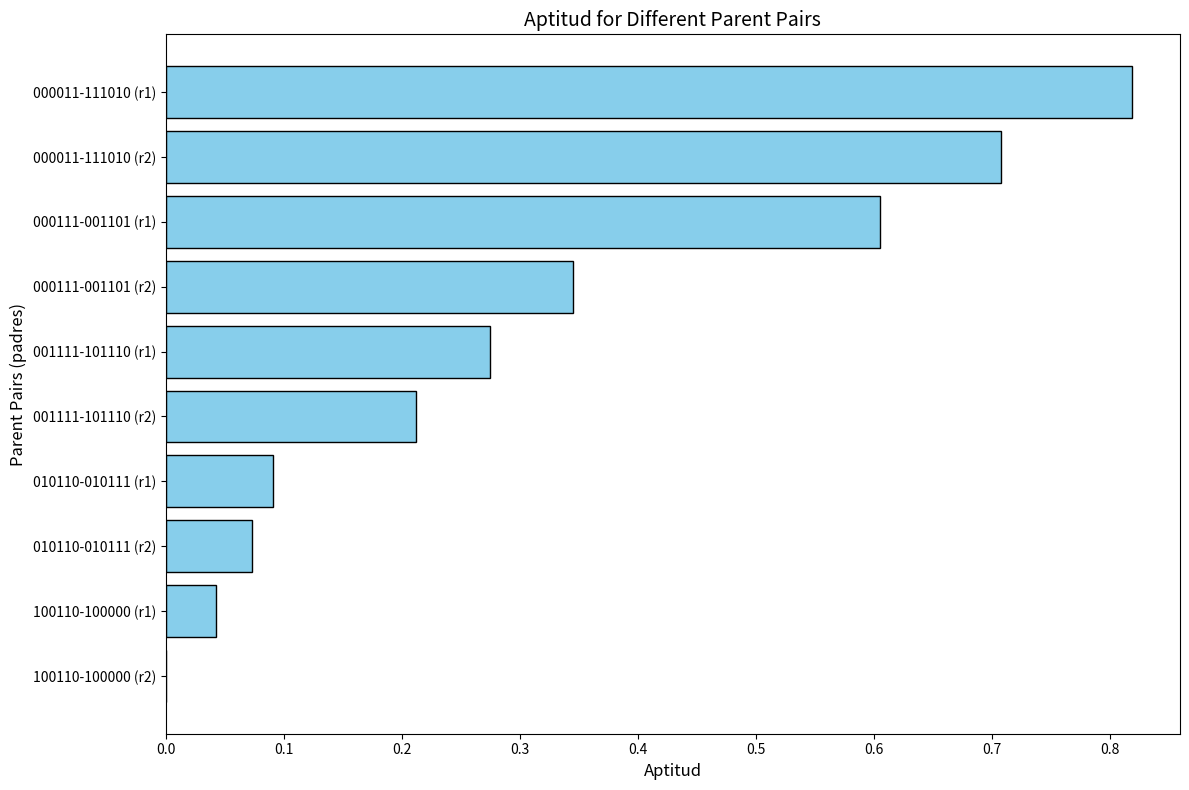

Which category has the highest value across all series?

000011-111010 (r1)